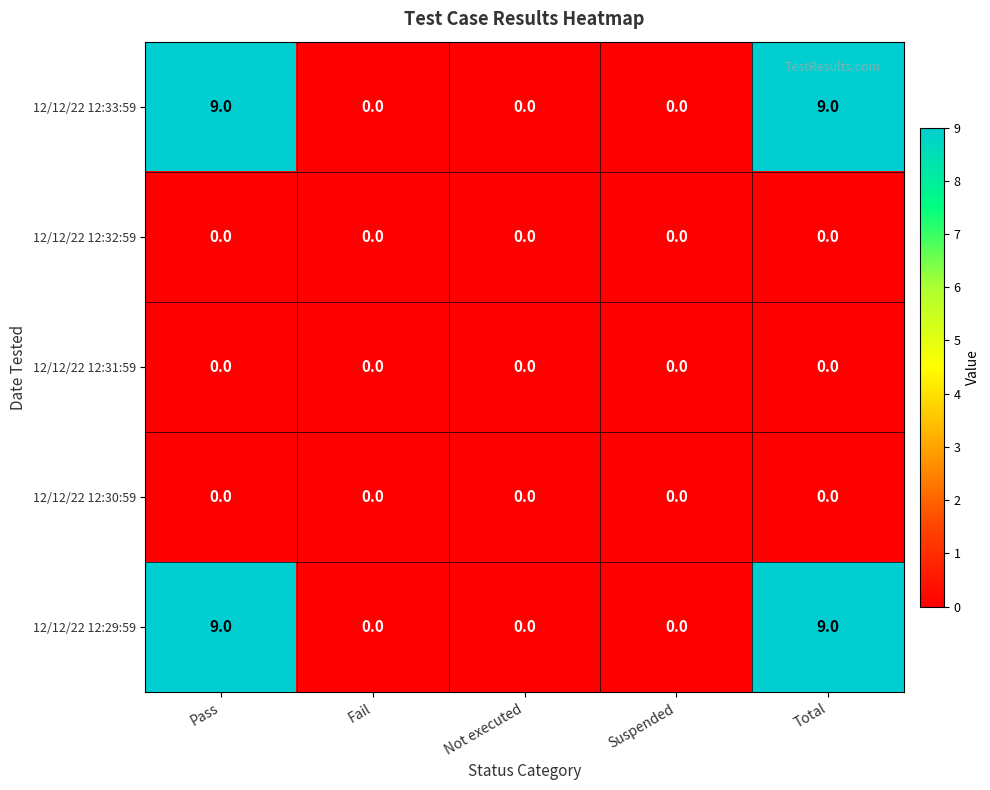

Is it true that 12/12/22 12:33:59 equals 0 at Suspended?

True